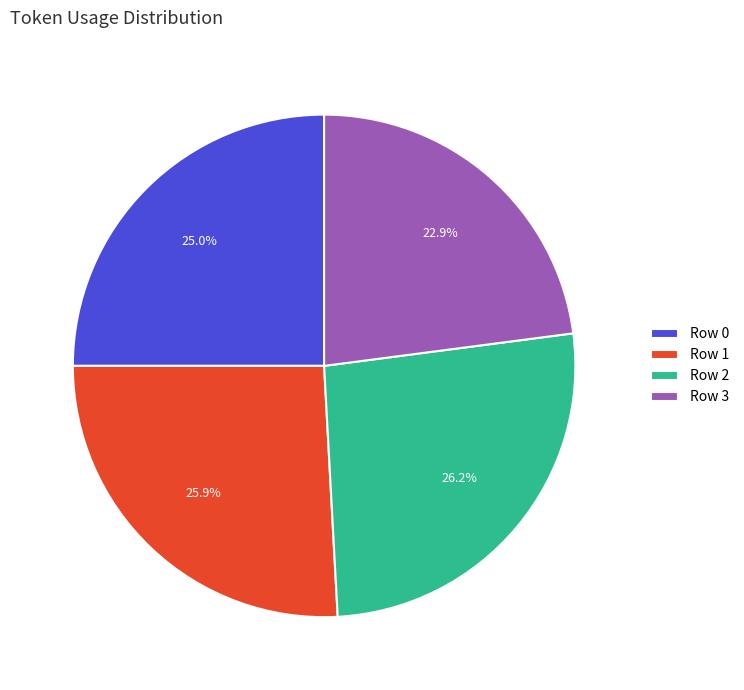

What is the ratio of the value at Row 1 to the value at Row 0?

1.0